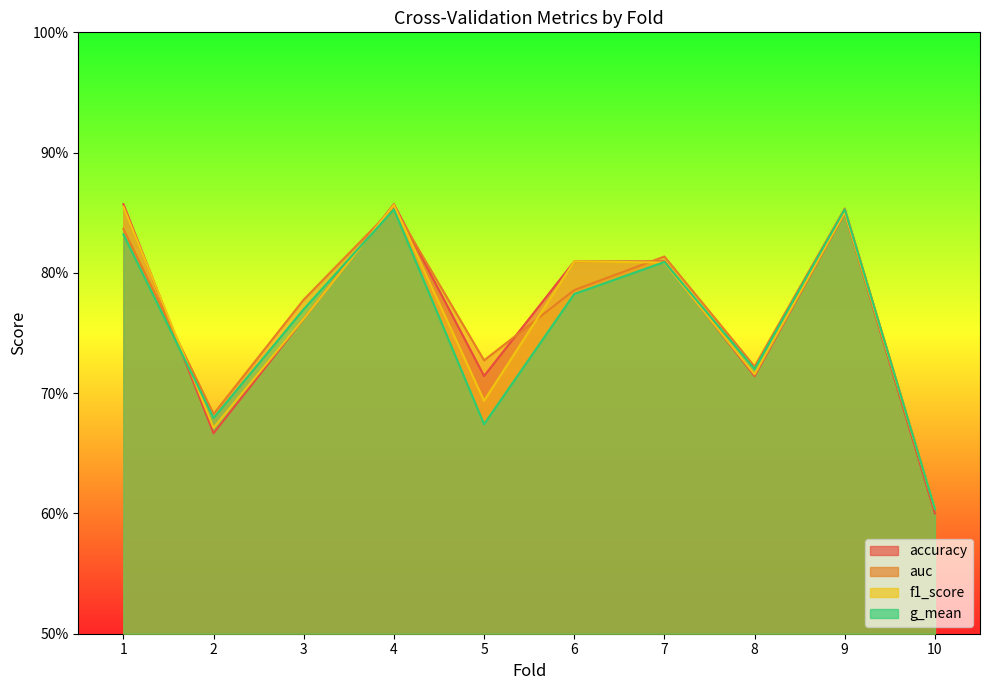

What is the value of the auc point at the 4th from the left?

0.9